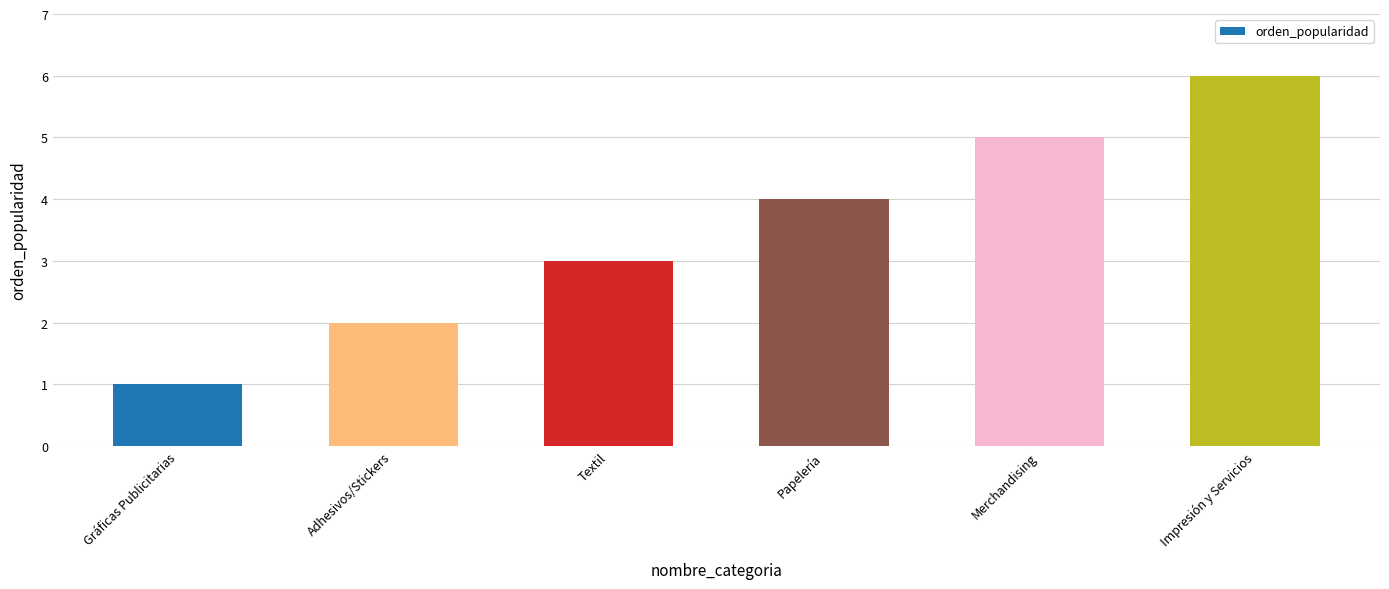

Where is the data nearest to the value 3?

Textil